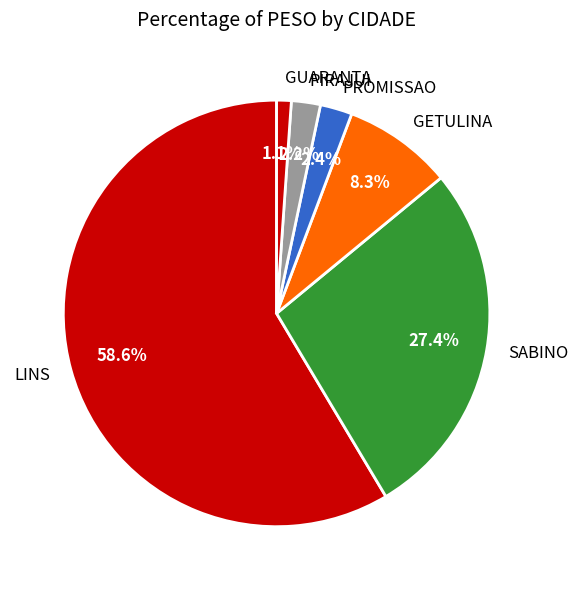

To the nearest percent, what portion does LINS represent?

59%